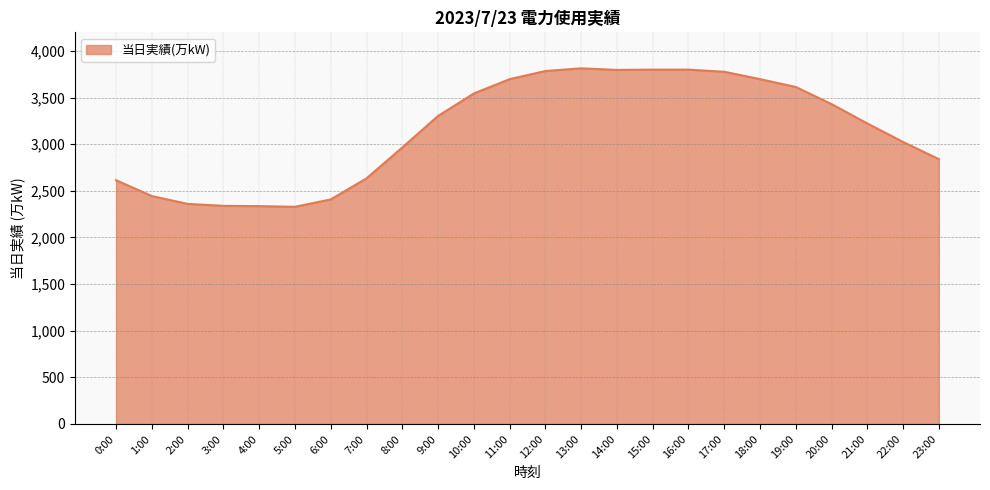

What is the maximum value shown in the chart?

3814